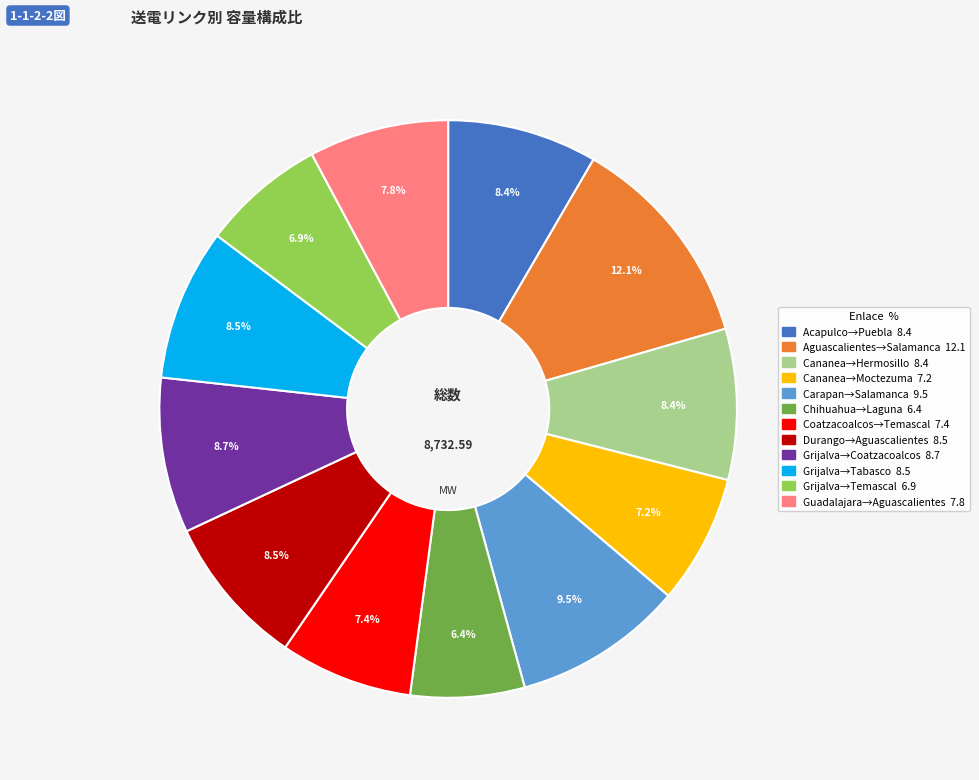

Does any single category account for the majority?

No